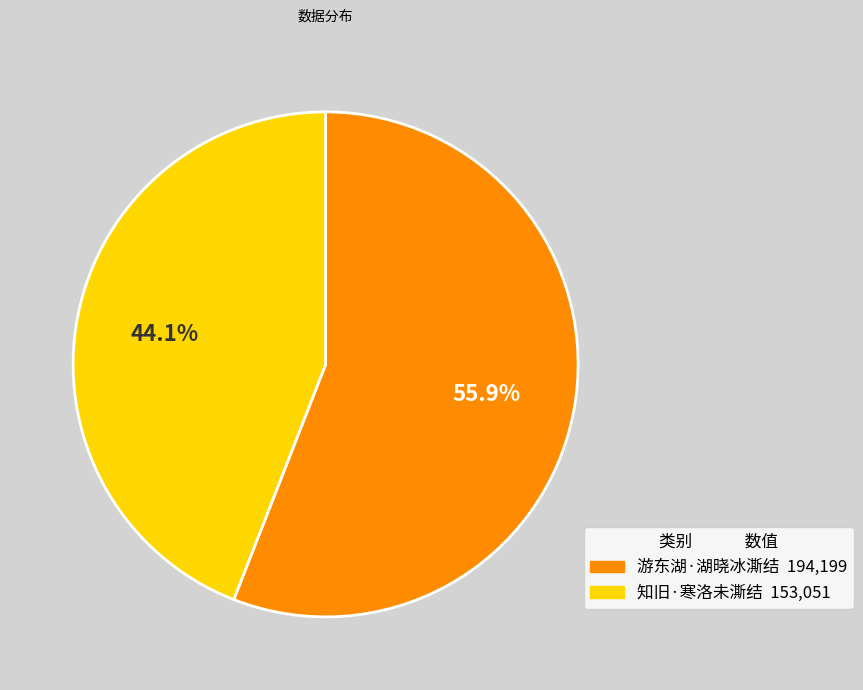

What is the largest slice in the pie chart?

游东湖·湖晓冰澌结